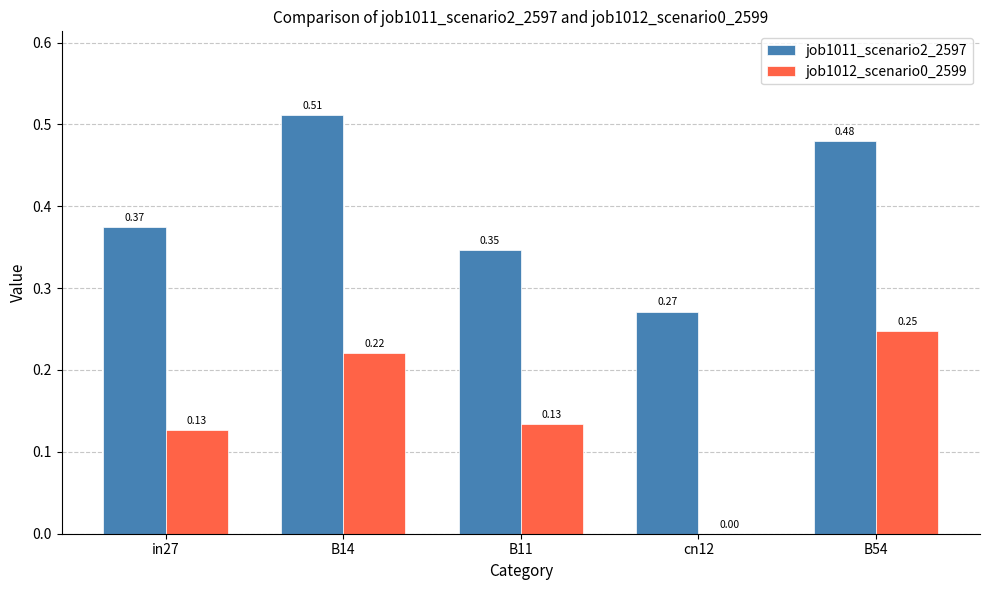

How many values in the job1012_scenario0_2599 series exceed 0?

4